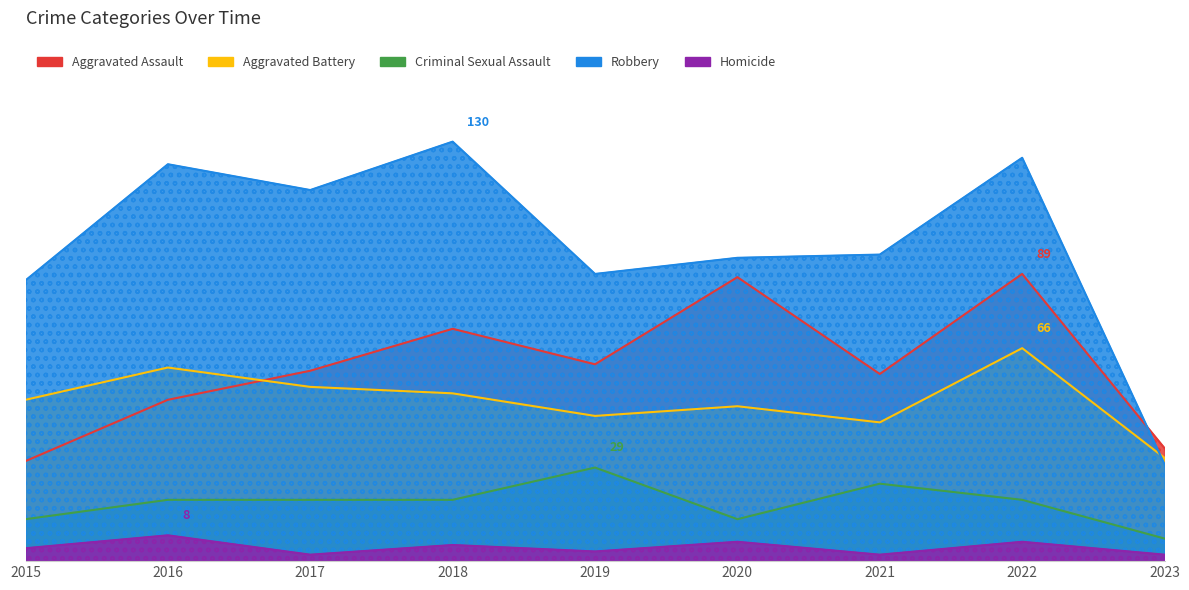

Which label corresponds to the smallest value in the chart?

2017